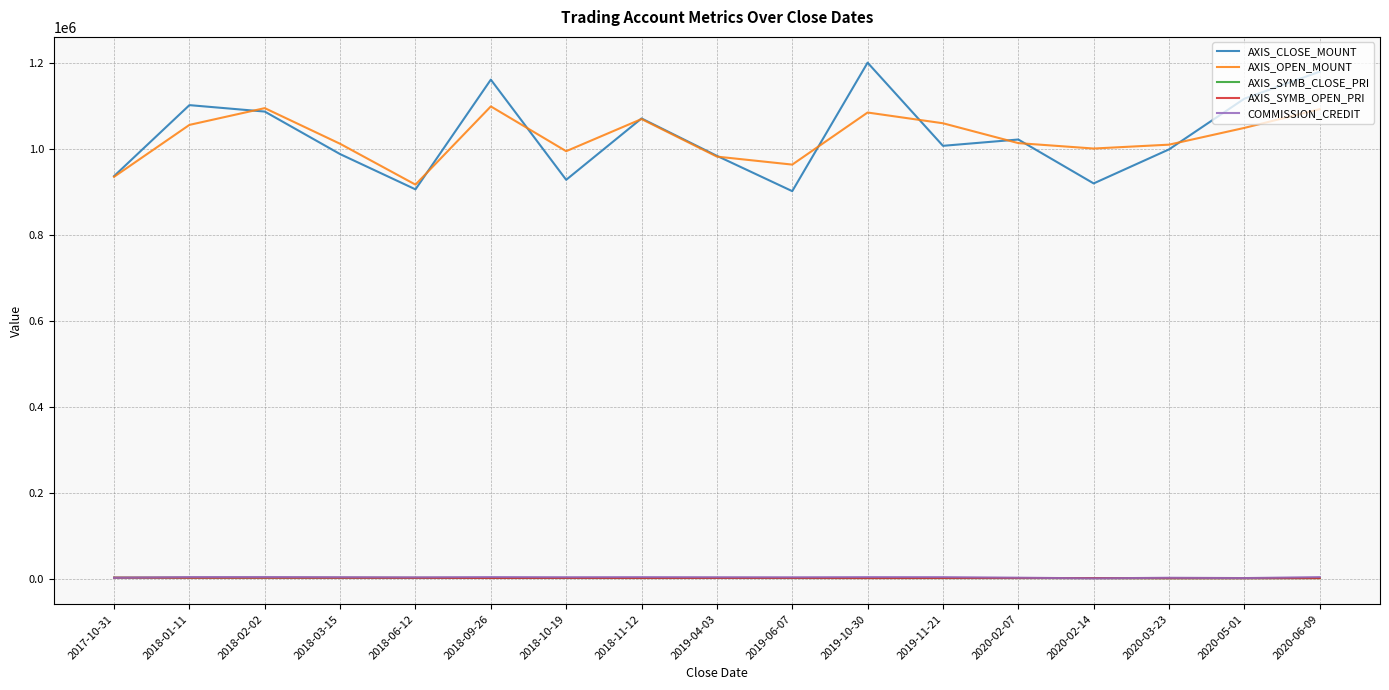

True or false: AXIS_SYMB_CLOSE_PRI and AXIS_OPEN_MOUNT intersect in this chart.

False